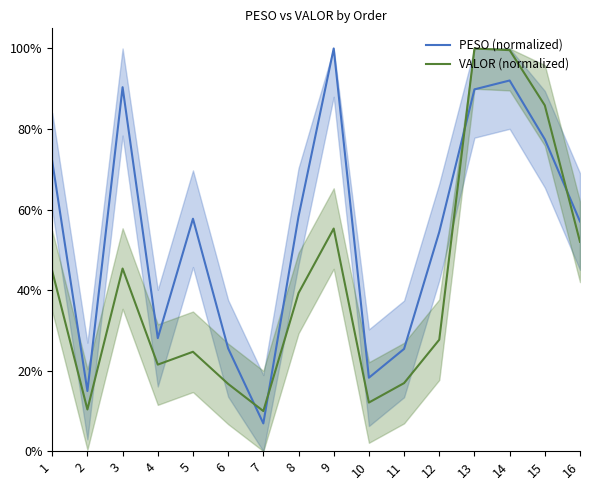

List the labels in order of PESO (normalized) value, smallest first.

7, 2, 10, 11, 6, 4, 12, 16, 5, 8, 1, 15, 13, 3, 14, 9